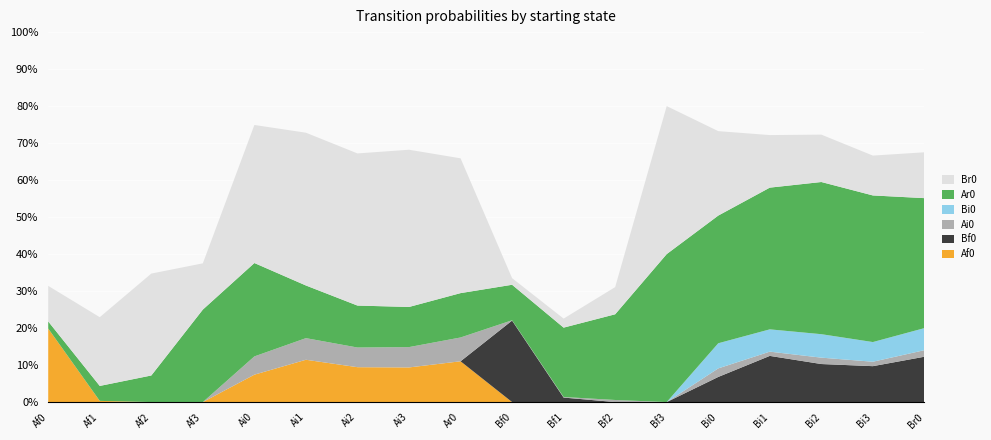

Reading left to right, what are all the values shown in this chart?

Af0: 0.2	0.0	0.0	0.0	0.1	0.1	0.1	0.1	0.1	0.0	0.0	0.0	0.0	0.0	0.0	0.0	0.0	0.0
Bf0: 0.0	0.0	0.0	0.0	0.0	0.0	0.0	0.0	0.0	0.2	0.0	0.0	0.0	0.1	0.1	0.1	0.1	0.1
Ai0: 0.0	0.0	0.0	0.0	0.0	0.1	0.1	0.1	0.1	0.0	0.0	0.0	0.0	0.0	0.0	0.0	0.0	0.0
Bi0: 0.0	0.0	0.0	0.0	0.0	0.0	0.0	0.0	0.0	0.0	0.0	0.0	0.0	0.1	0.1	0.1	0.1	0.1
Ar0: 0.0	0.0	0.1	0.2	0.3	0.1	0.1	0.1	0.1	0.1	0.2	0.2	0.4	0.3	0.4	0.4	0.4	0.4
Br0: 0.1	0.2	0.3	0.1	0.4	0.4	0.4	0.4	0.4	0.0	0.0	0.1	0.4	0.2	0.1	0.1	0.1	0.1